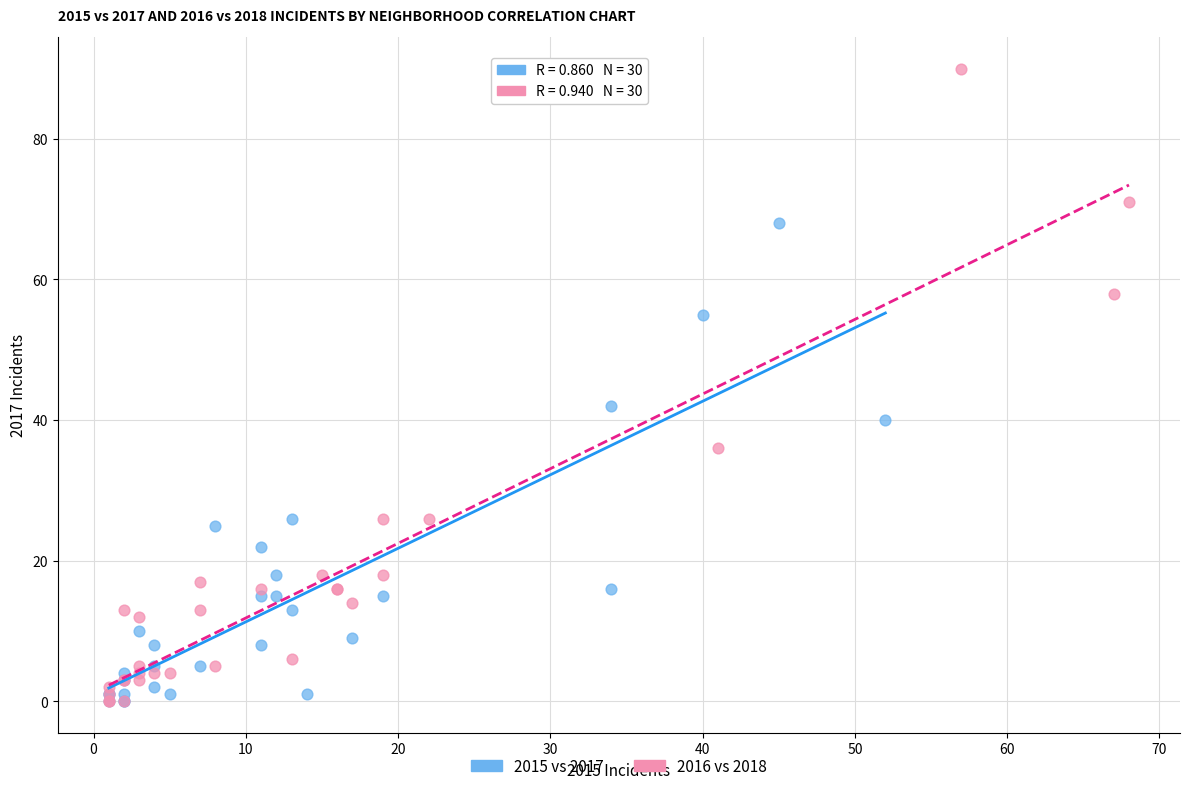

Which series has the widest spread of Y values?

2016 vs 2018